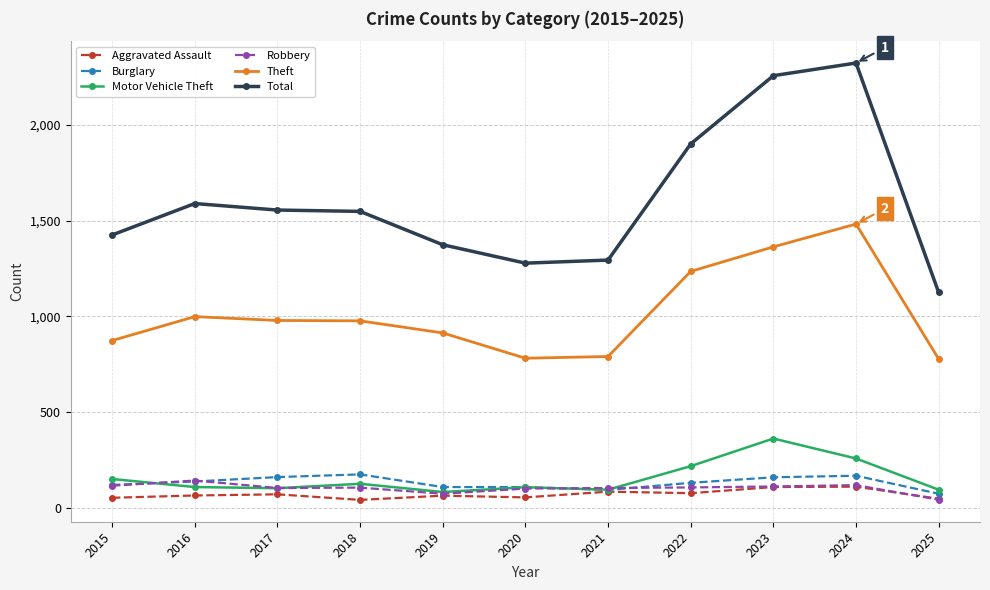

Which series has the widest spread of values?

Total